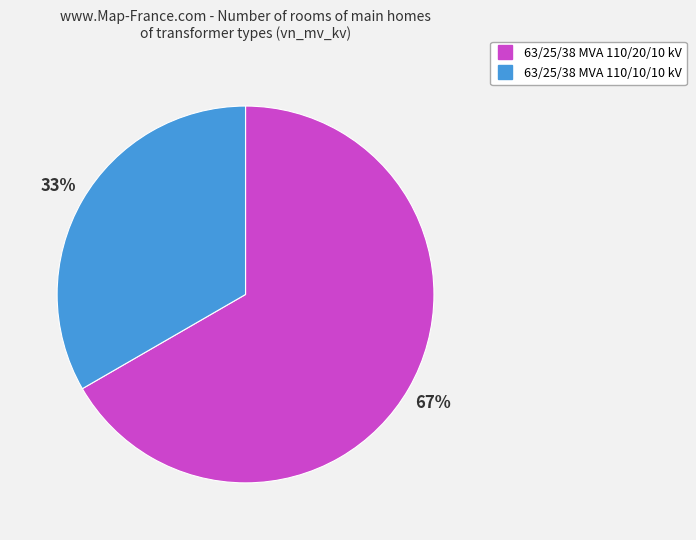

Which slice is the smallest?

63/25/38 MVA 110/10/10 kV